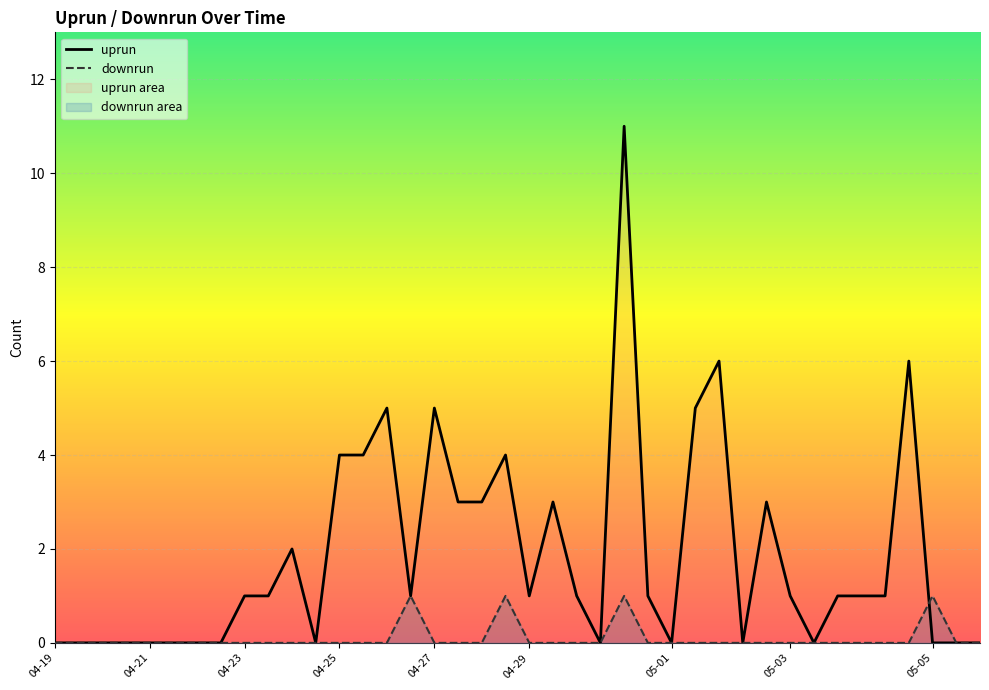

Count the number of data series in this chart.

2